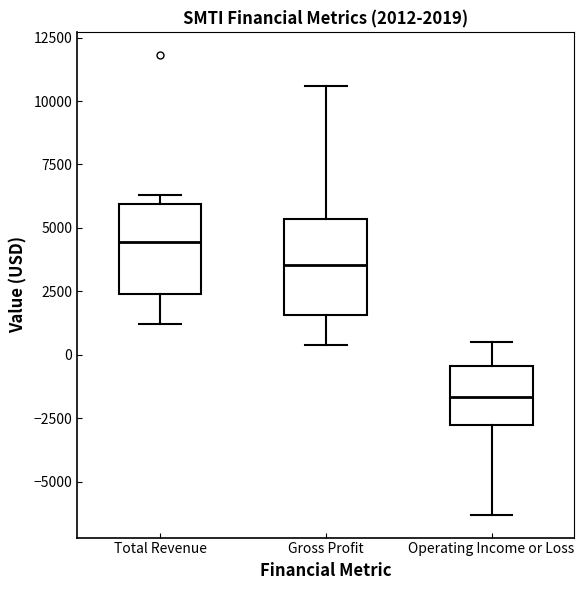

Which box's median line is the highest?

Total Revenue